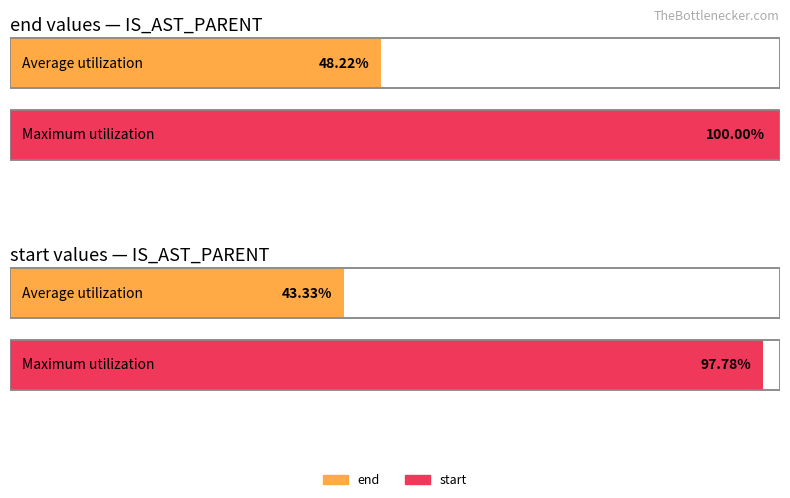

True or false: end has a value of 529971 at 6.

False